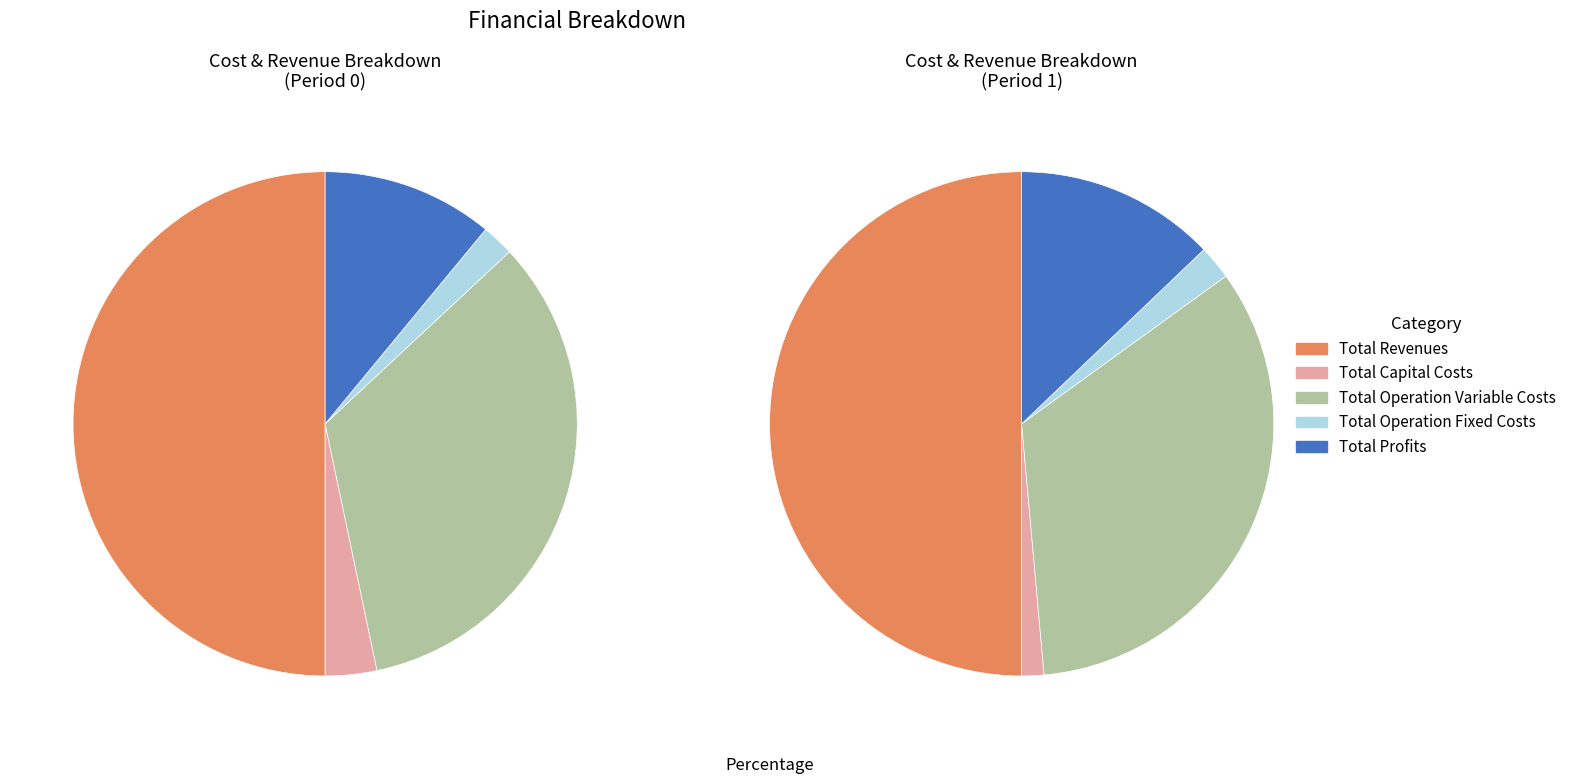

Rank the categories by value from lowest to highest.

Total Operation Fixed Costs, Total Capital Costs, Total Profits, Total Operation Variable Costs, Total Revenues